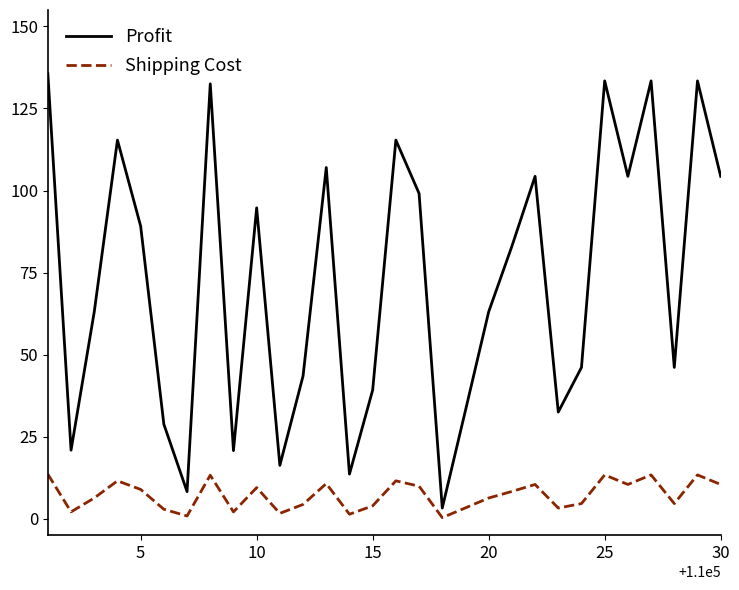

Which series has the largest range (max minus min)?

Profit